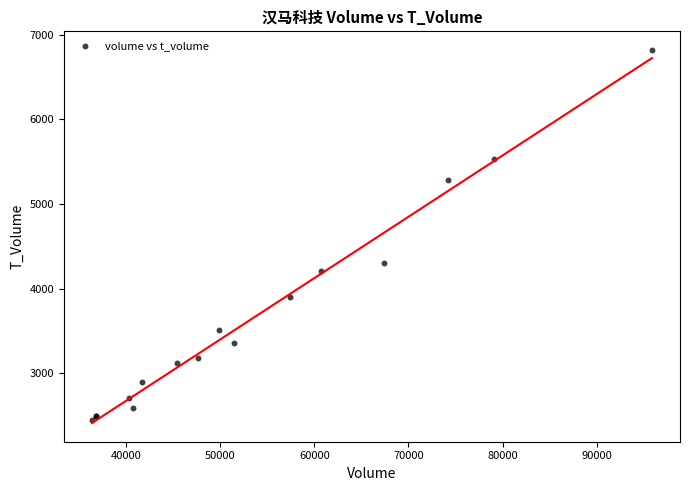

What Y value in the scatter plot is closest to 4635?

4308